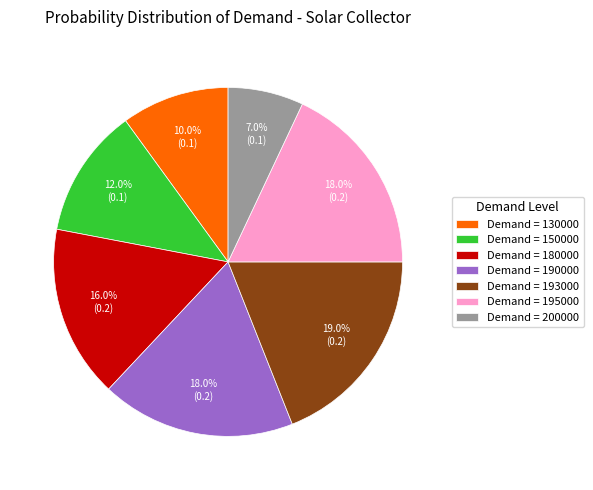

Count the number of slices in the pie.

7